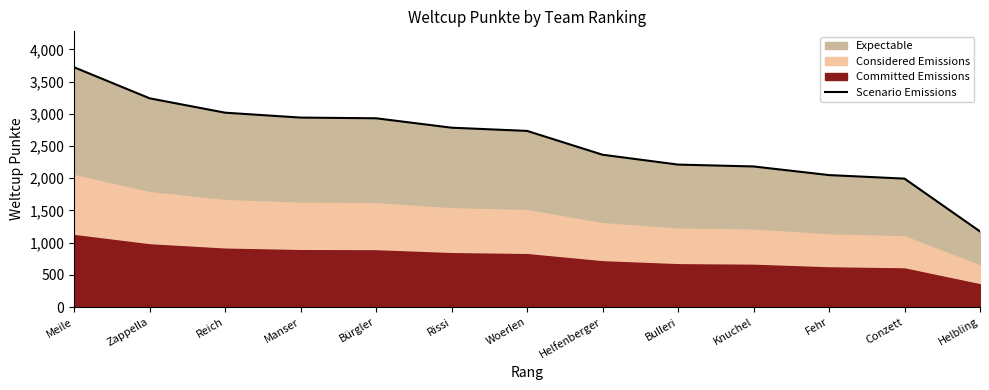

True or false: the data shows 1174 at Helbling.

True